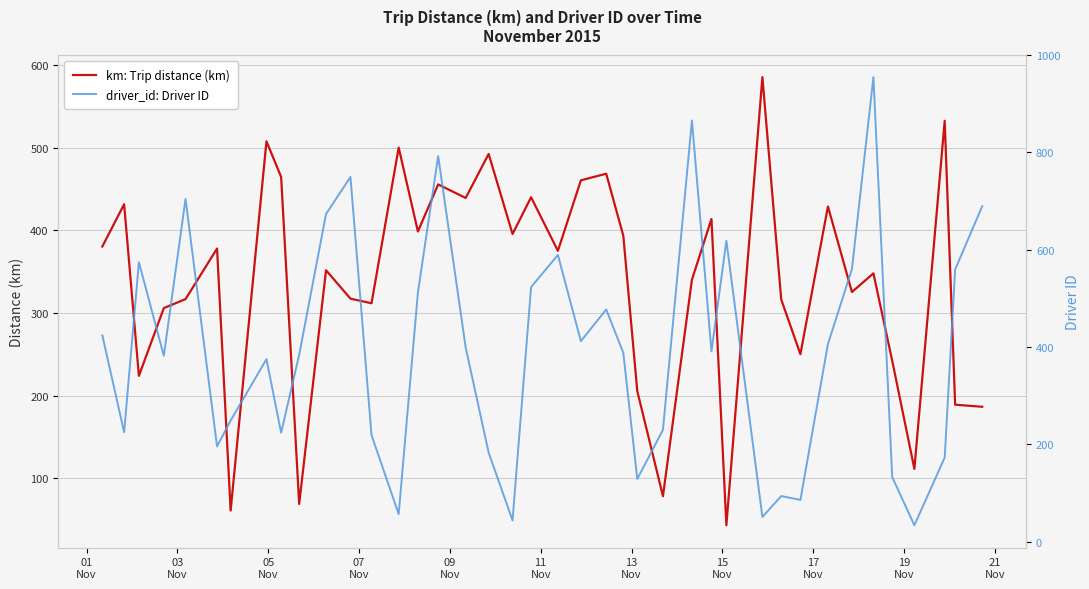

Between which two adjacent categories do driver_id: Driver ID and km: Trip distance (km) first intersect?

01
Nov and 03
Nov